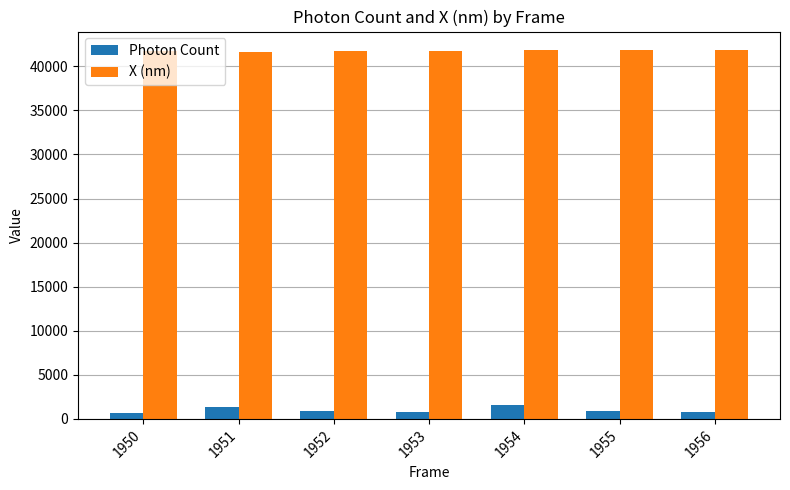

How many groups of bars are there?

7